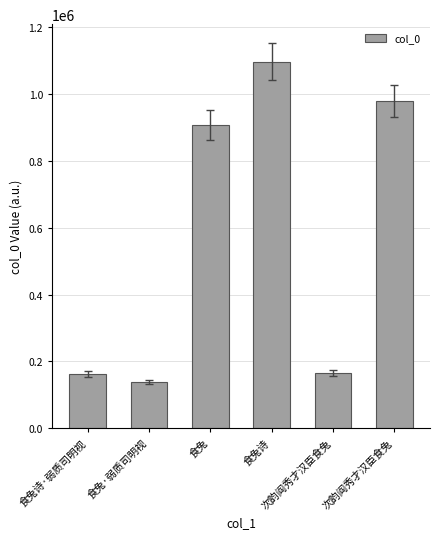

The chart shows a value of 162109 at 食兔诗·弱质司明视. True or false?

True